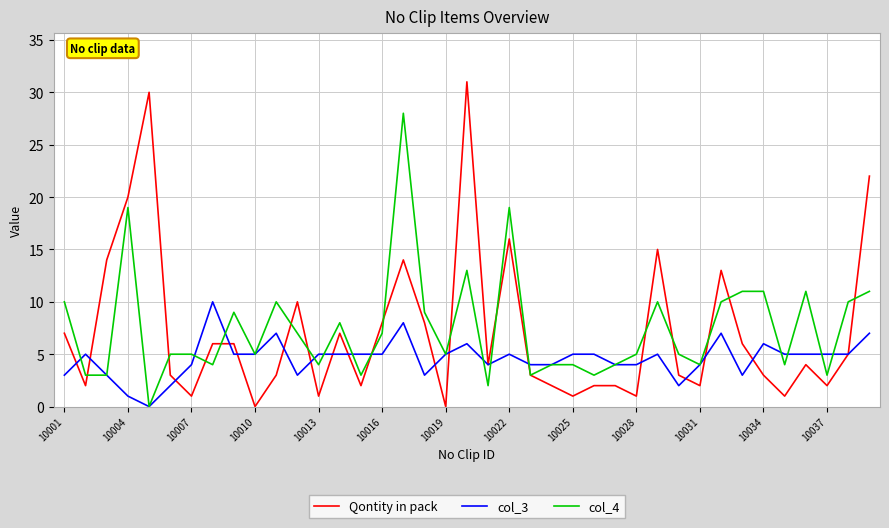

Which series has the largest range (max minus min)?

Qontity in pack